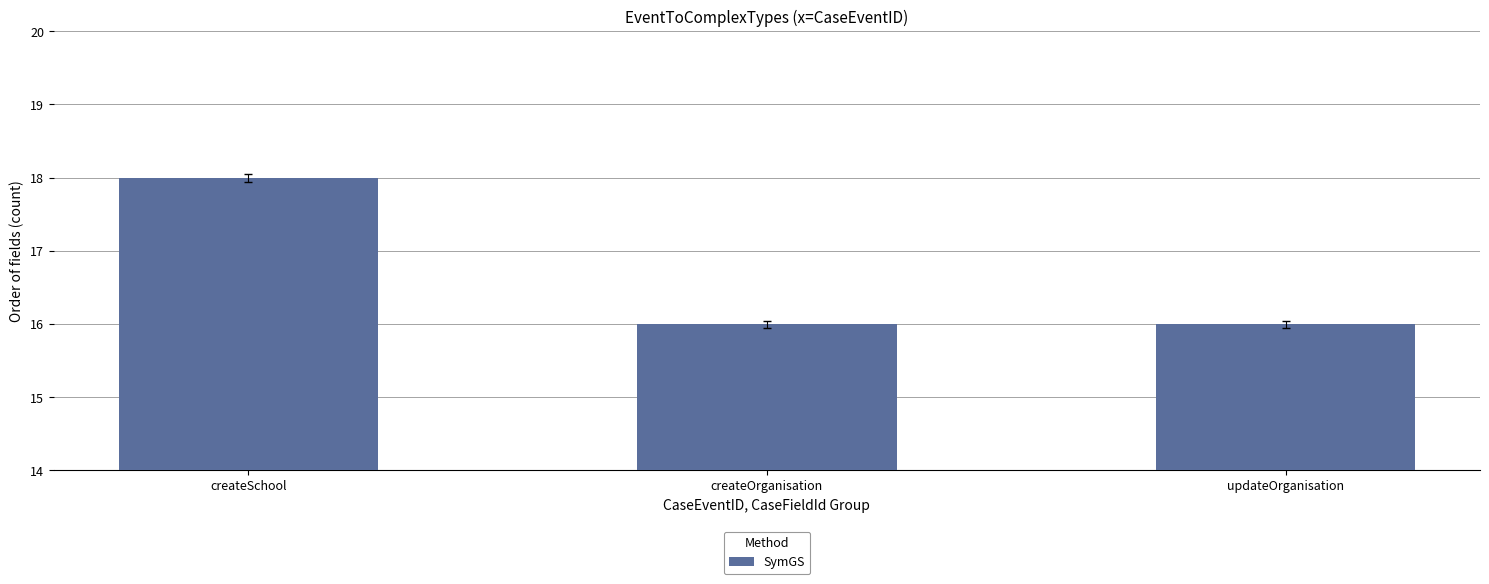

What is the sum of all values?

50